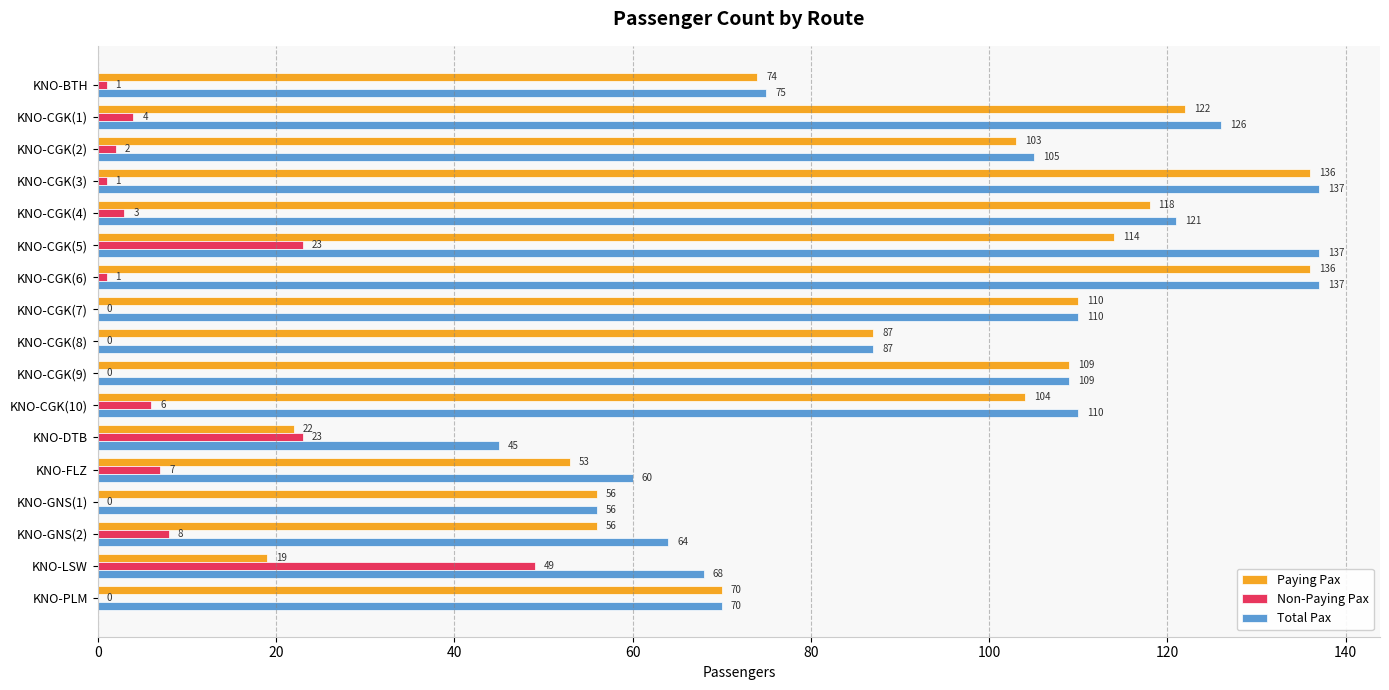

Which series has the largest total across all categories?

Total Pax